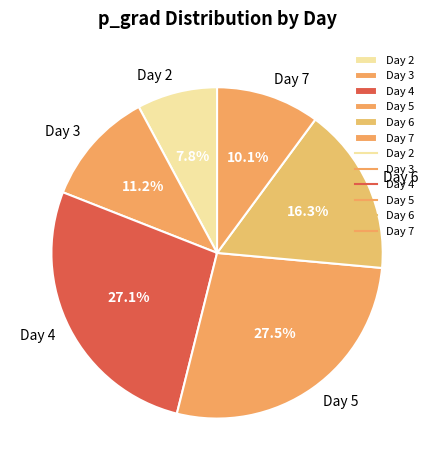

To the nearest percent, what is the average slice percentage?

17%